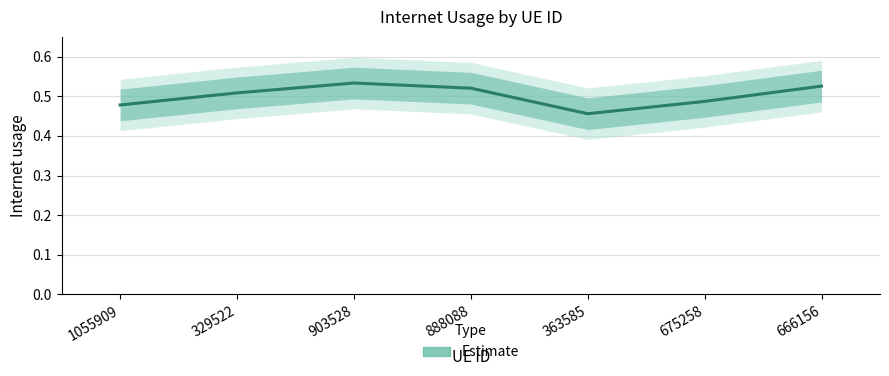

Reading left to right, what are all the values shown in this chart?

1055909=0.5	329522=0.5	903528=0.5	888088=0.5	363585=0.5	675258=0.5	666156=0.5